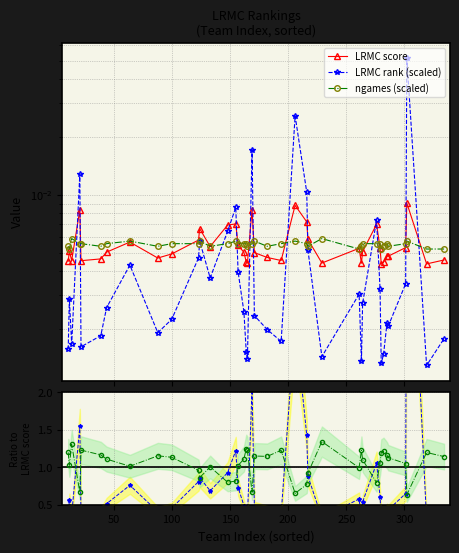

Count the number of categories in the chart.

40